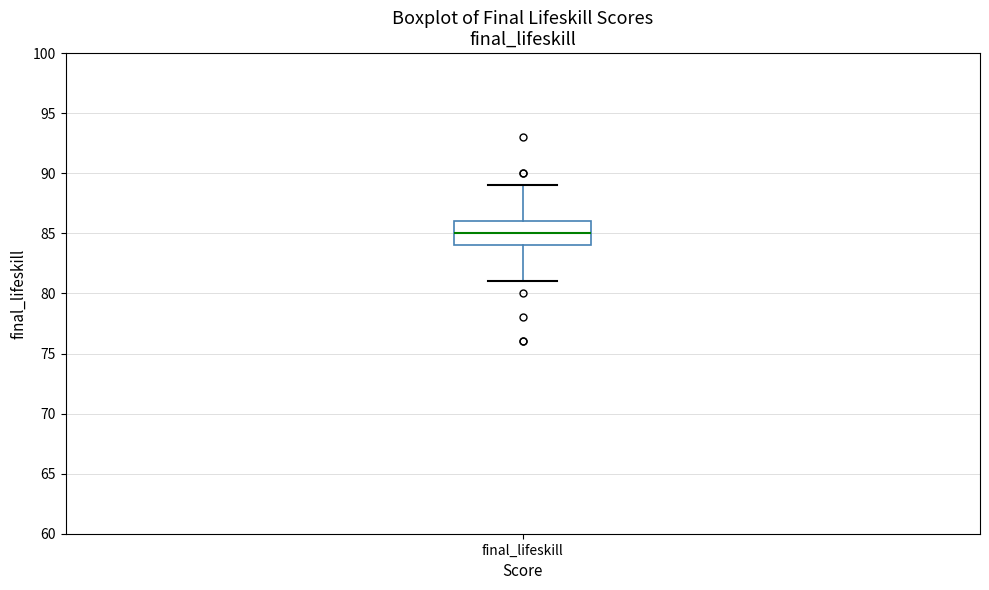

Where does the median line of the box for final_lifeskill sit on the y-axis? The values are not printed on the chart, so give them approximately, as read against the axis.

85